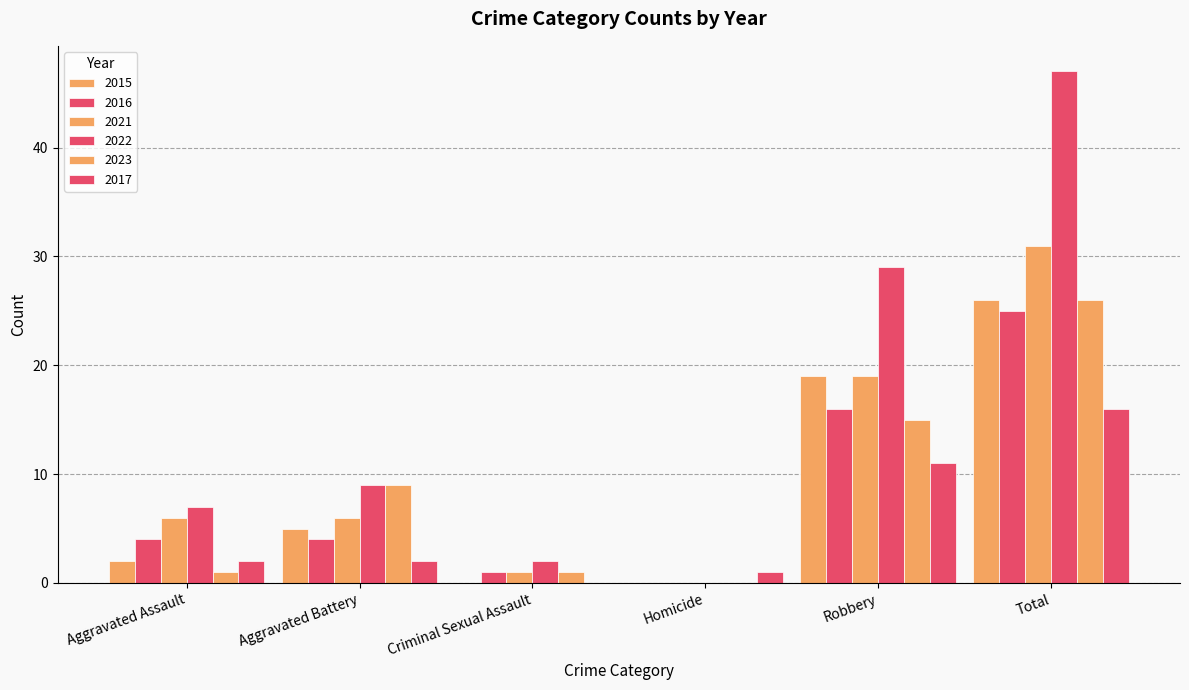

Does the chart contain stacked bars?

No